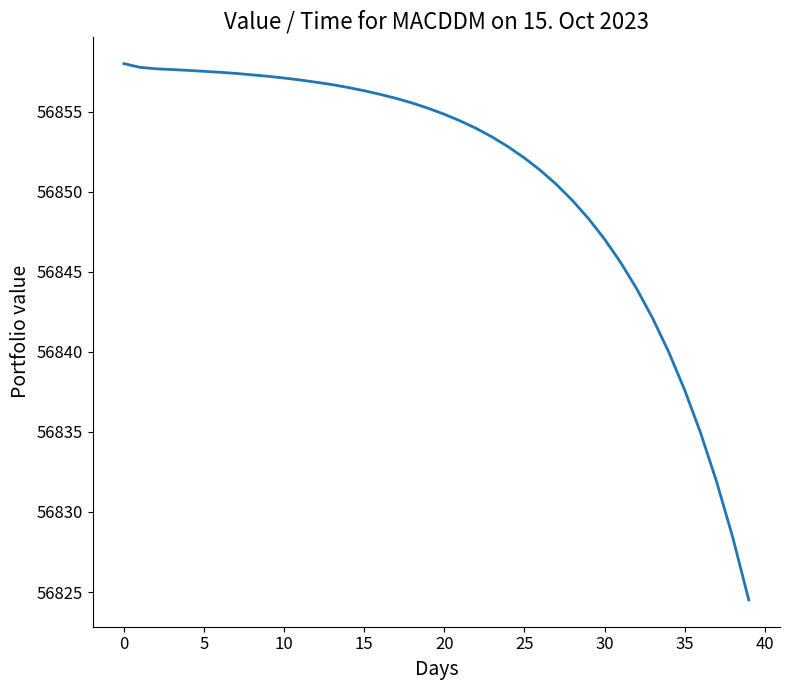

What is the difference between the maximum and minimum values?

33.5